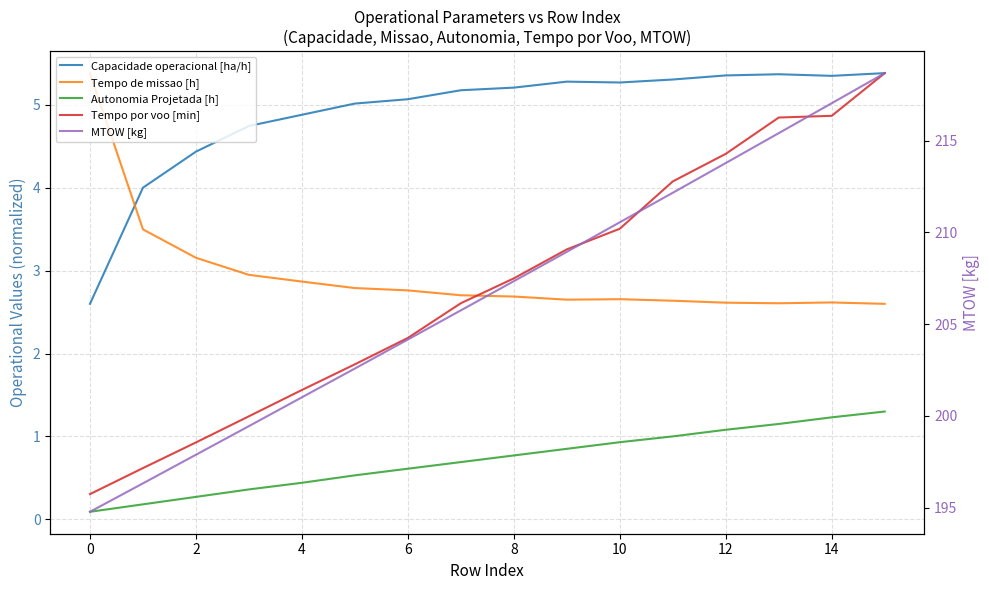

At how many categories does at least one series exceed 80?

16